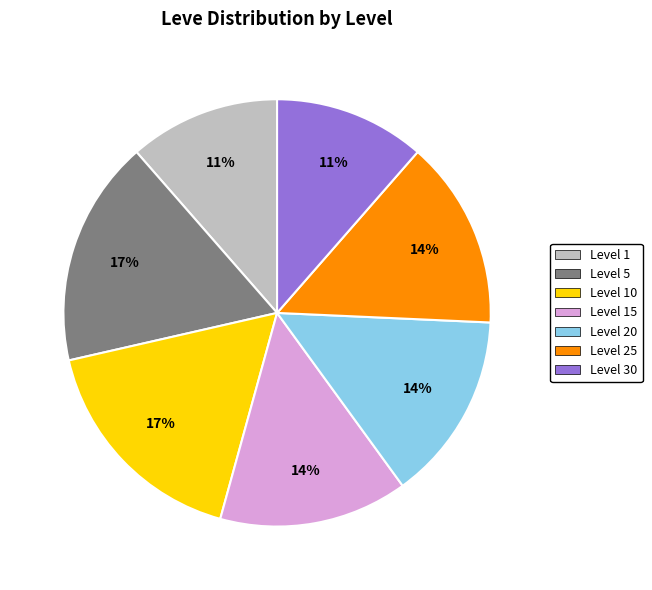

Is there any slice that represents more than half of the pie?

No